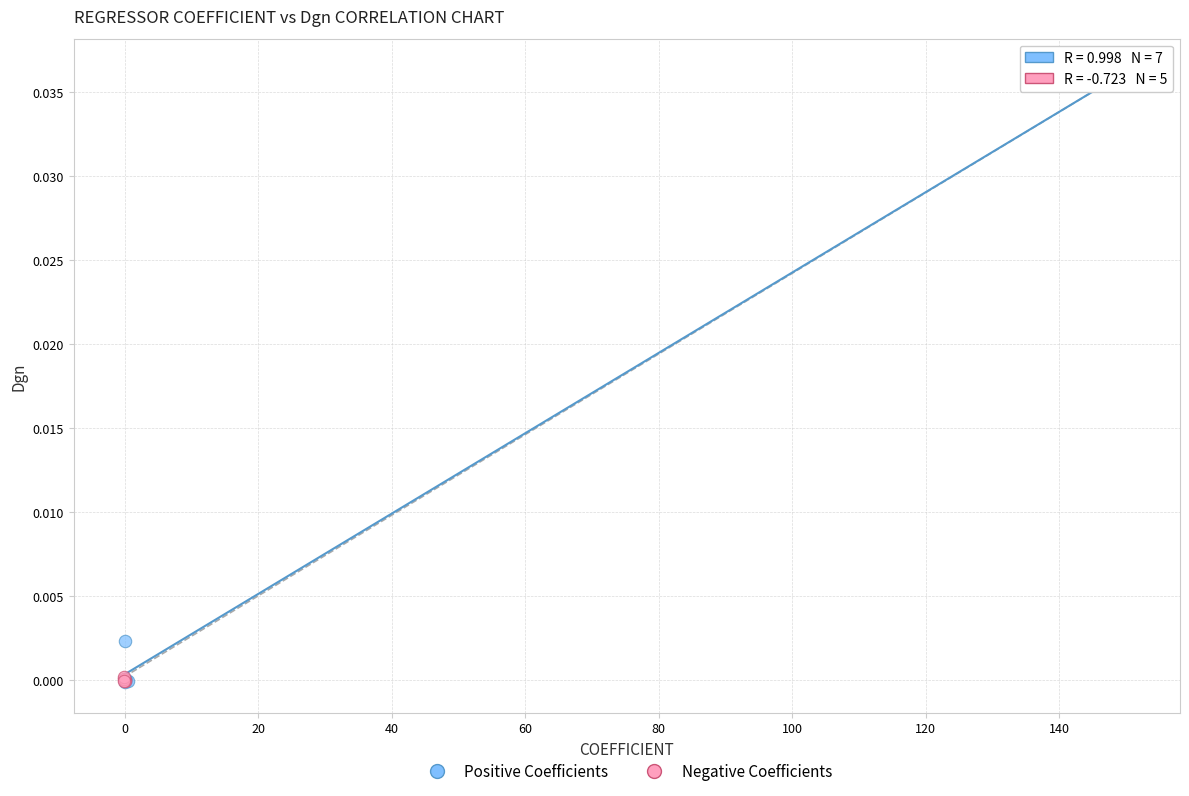

Which series contains the highest Y value?

Positive Coefficients